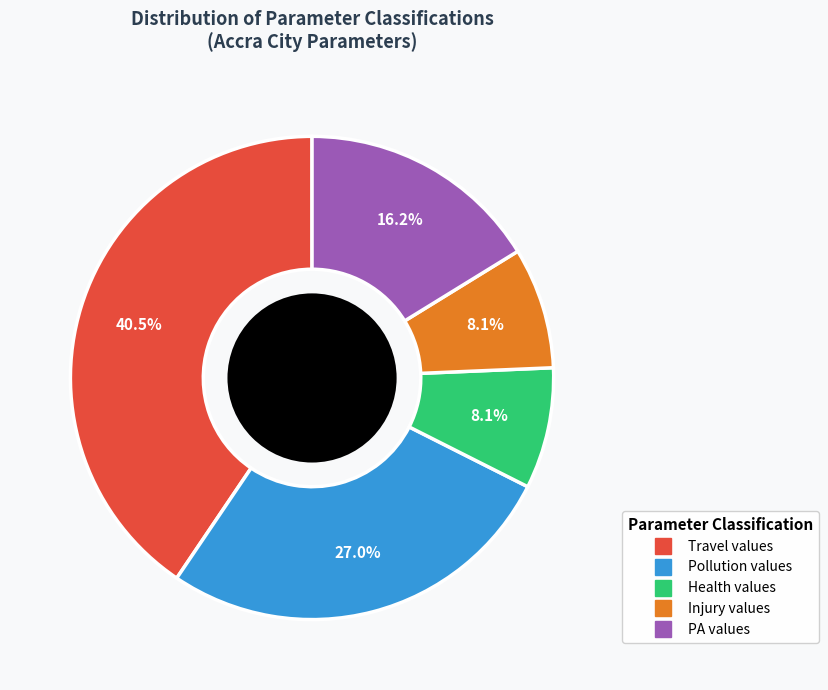

Which category has the biggest portion of the pie?

Travel values